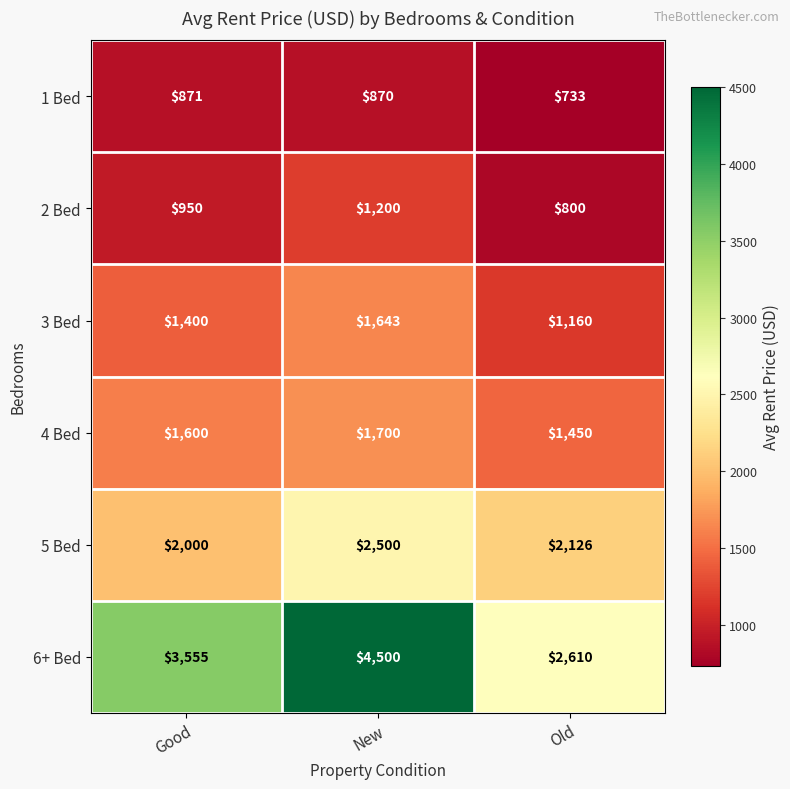

Reading left to right, what are all the values shown in this chart?

1 Bed: 871	870	733
2 Bed: 950	1200	800
3 Bed: 1400	1643	1160
4 Bed: 1600	1700	1450
5 Bed: 2000	2500	2126
6+ Bed: 3555	4500	2610